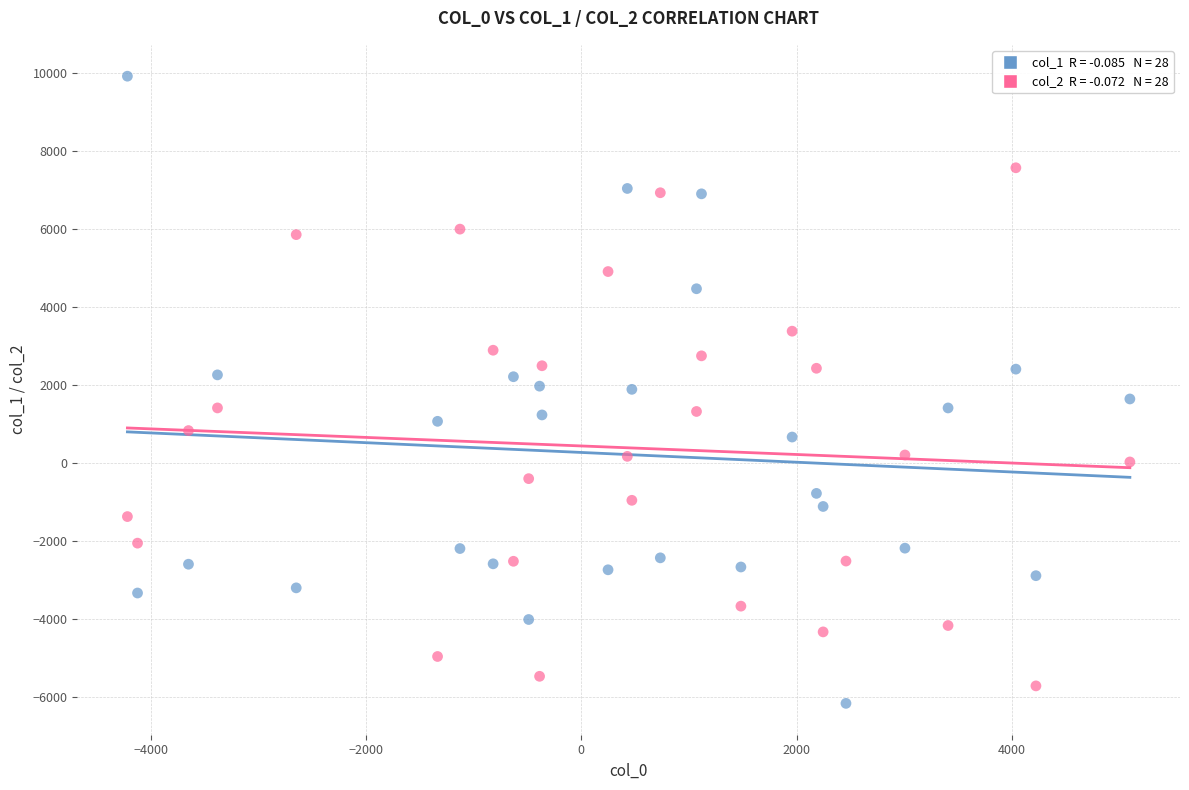

Across all data points, what is the range of Y values (max minus min)?

16069.4